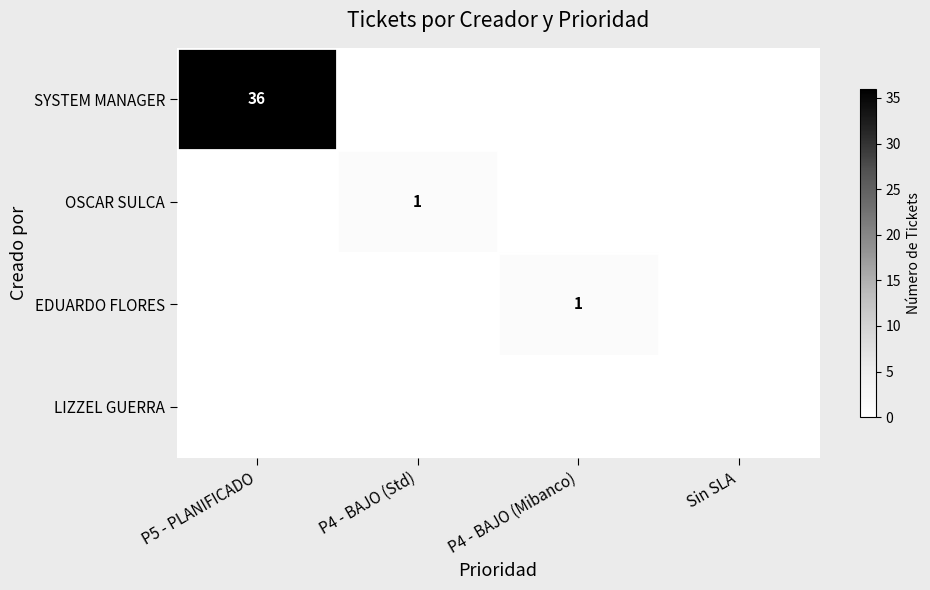

The OSCAR SULCA series shows 0 at P4 - BAJO (Std). True or false?

False